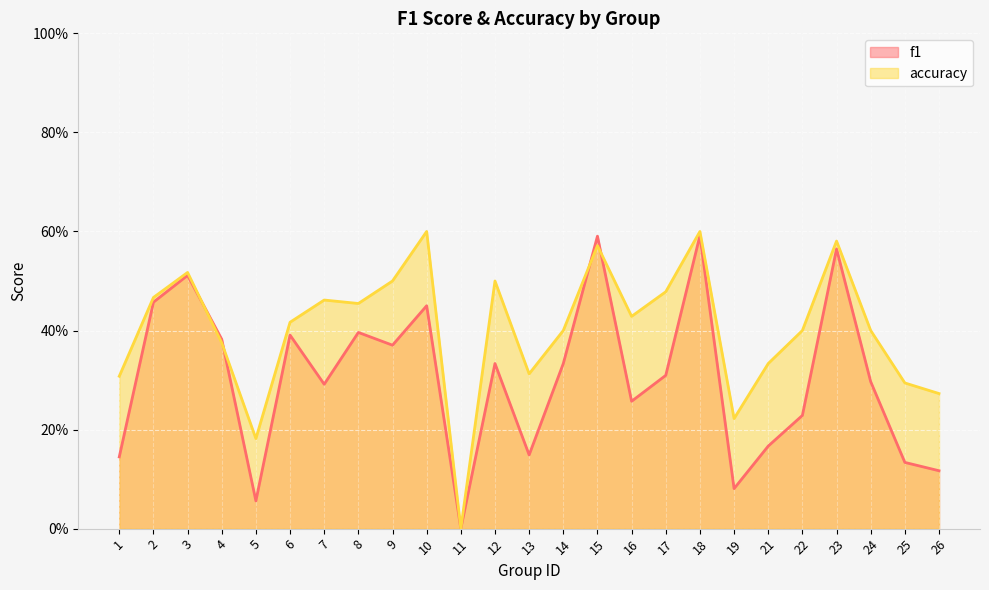

How many interior local peaks does the accuracy series have?

7